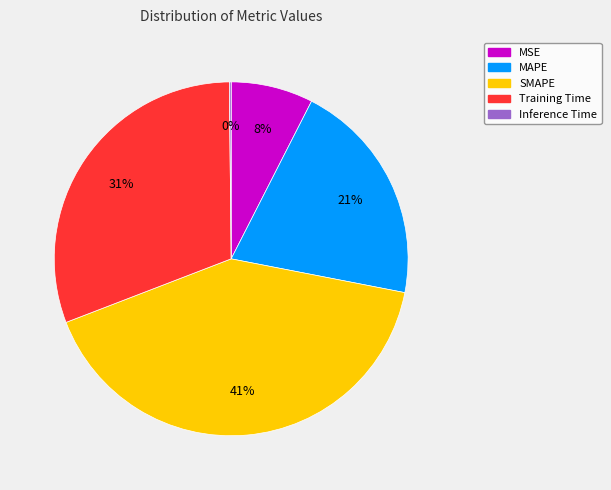

To the nearest percent, what is the difference between the largest and smallest slice percentages?

41%